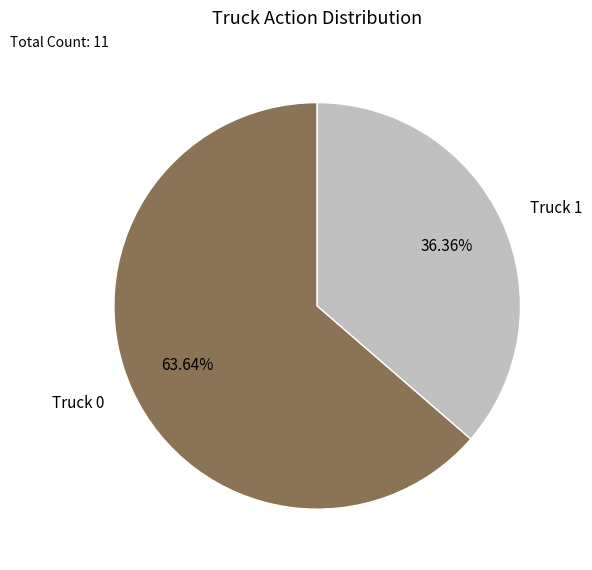

The Truck 0 slice represents 57% of the pie. True or false?

False